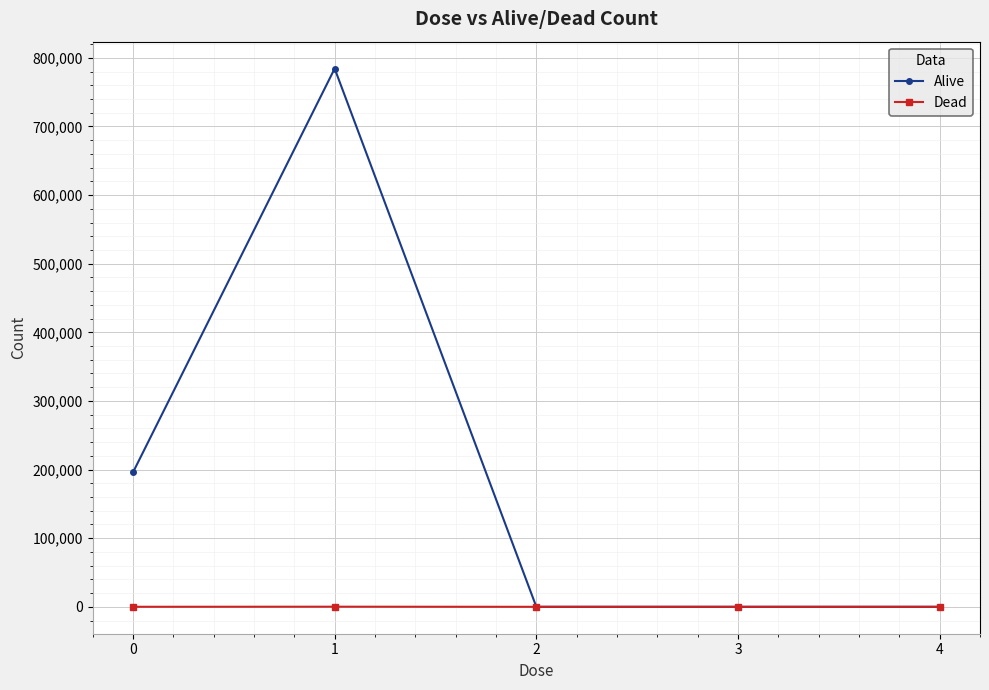

What is the maximum value shown in the chart?

784297